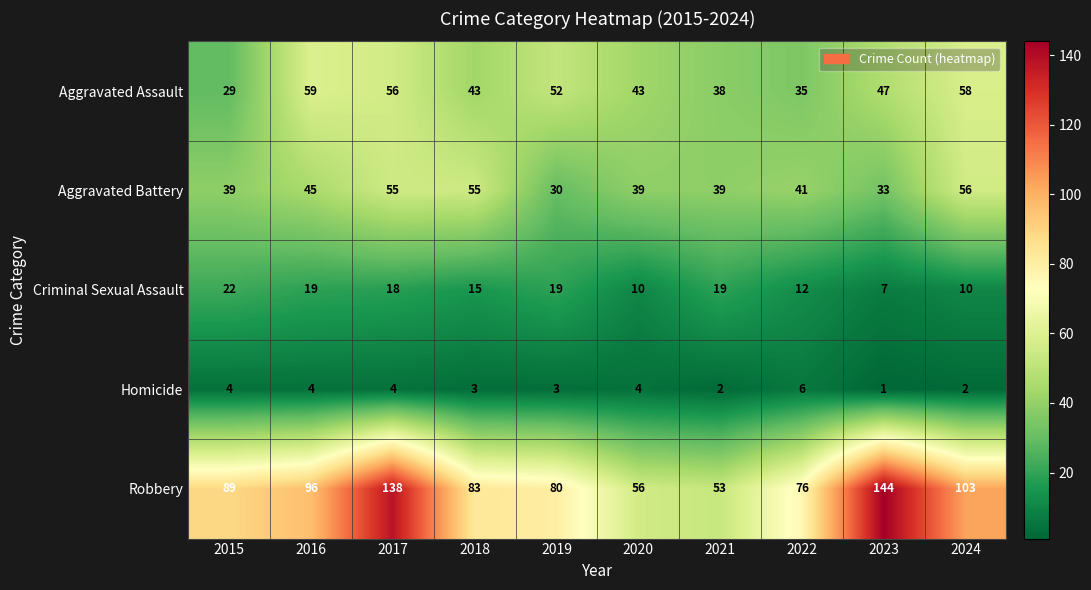

What is the sum of the Aggravated Assault values at 2016 and 2018?

102